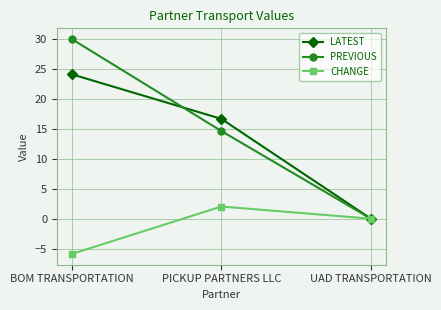

Which series has the largest range (max minus min)?

PREVIOUS